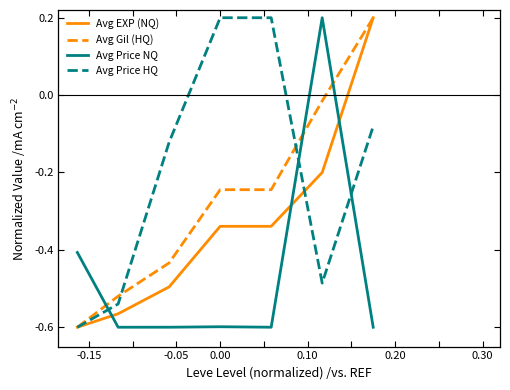

Which series has the largest total across all categories?

Avg Price HQ